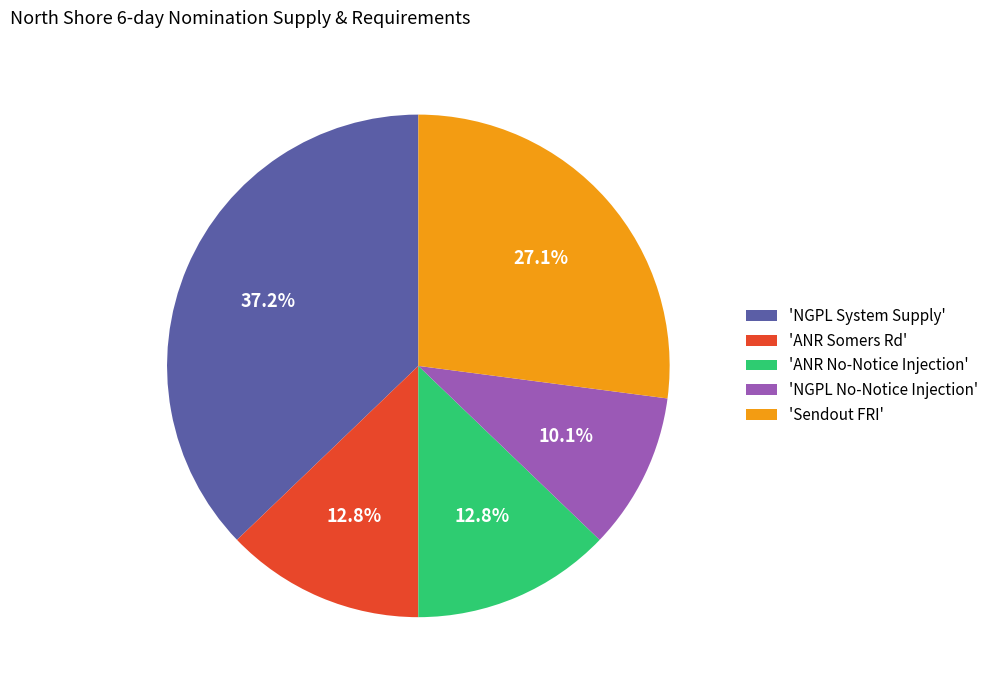

What is the total percentage of 'Sendout FRI' and 'ANR No-Notice Injection'?

39.9%